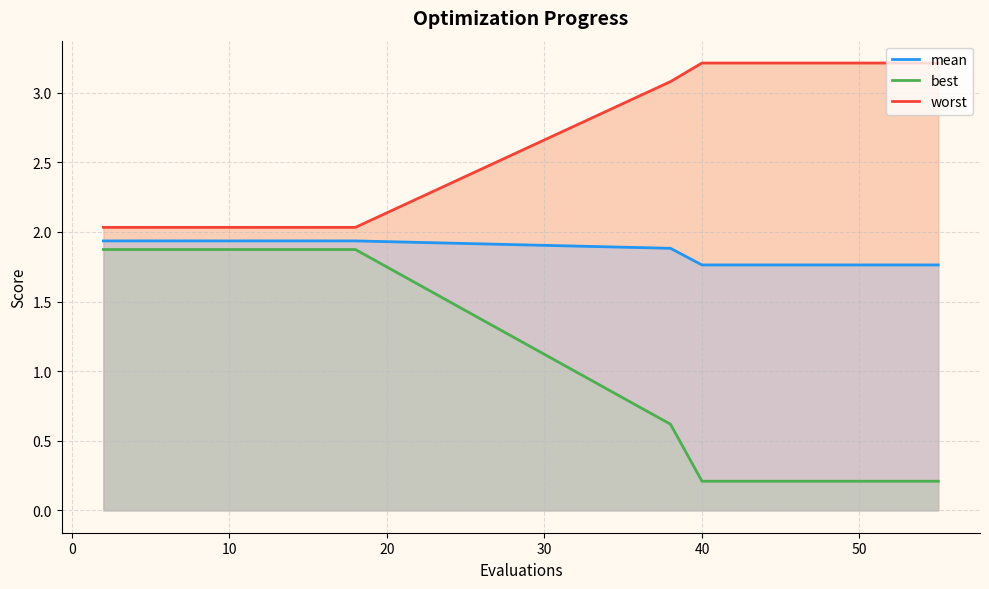

How many lines are shown in the chart?

3